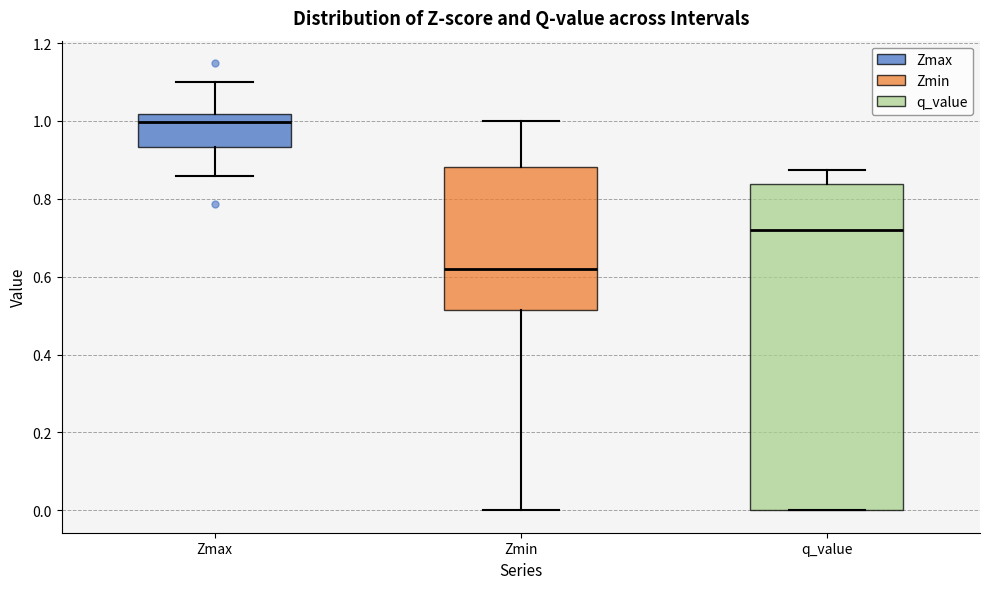

Reading left to right, read every box against the y-axis: the position of its median line, the range the box covers, and the ends of its whiskers. The values are not printed on the chart, so give them approximately, as read against the axis.

Zmax: median 1.00, box 0.94 to 1.02, whiskers 0.86 to 1.10
Zmin: median 0.62, box 0.52 to 0.88, whiskers 0.00 to 1.00
q_value: median 0.72, box 0.00 to 0.84, whiskers 0.00 to 0.88